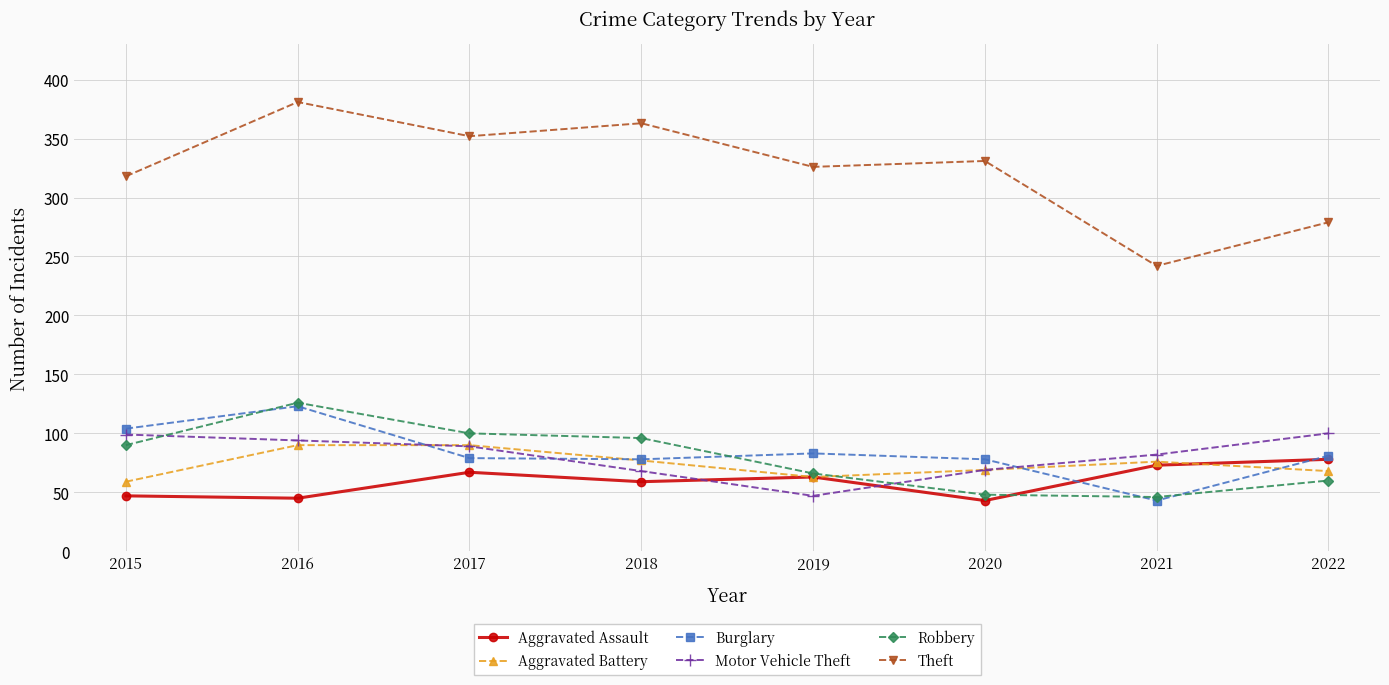

True or false: Motor Vehicle Theft and Robbery intersect in this chart.

True